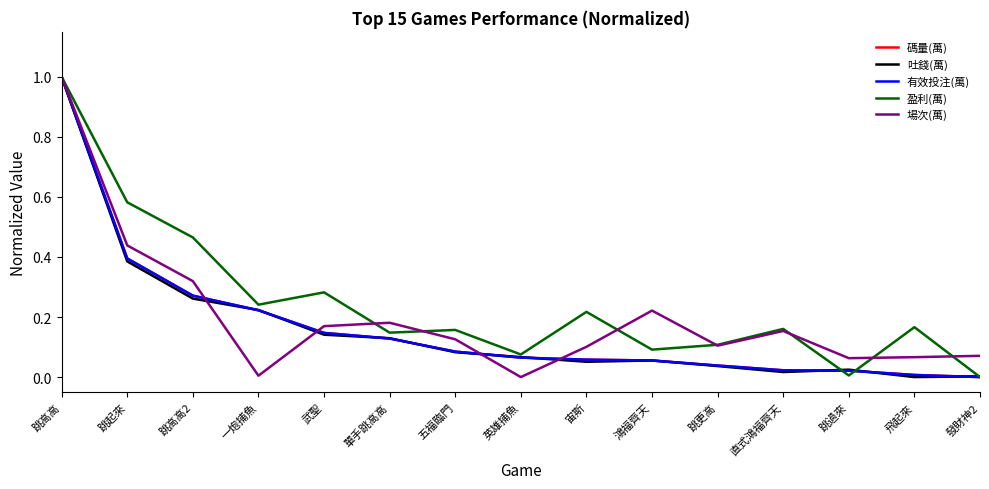

What is the difference between the maximum and minimum values in the 盈利(萬) series?

1.0